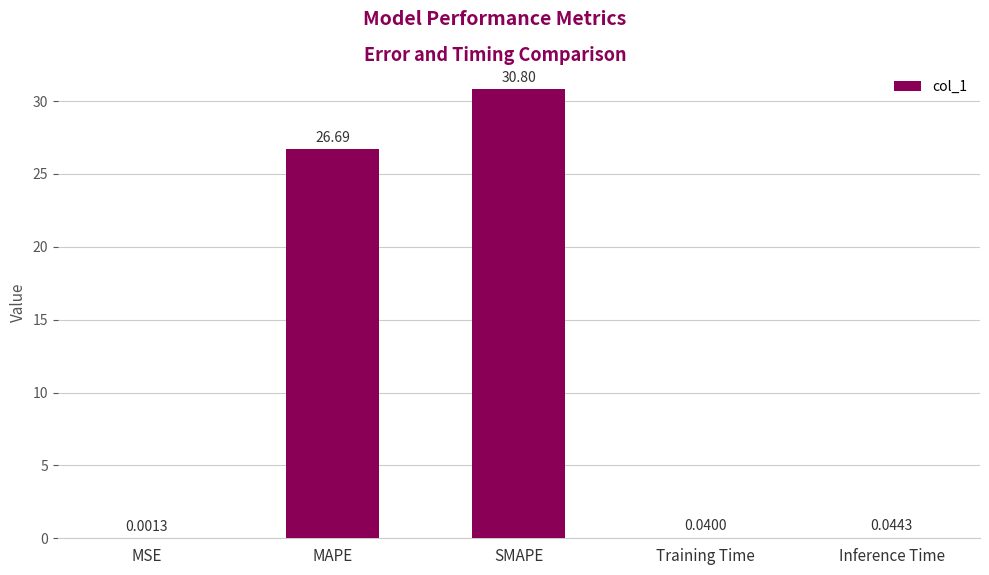

What is the average value?

11.5